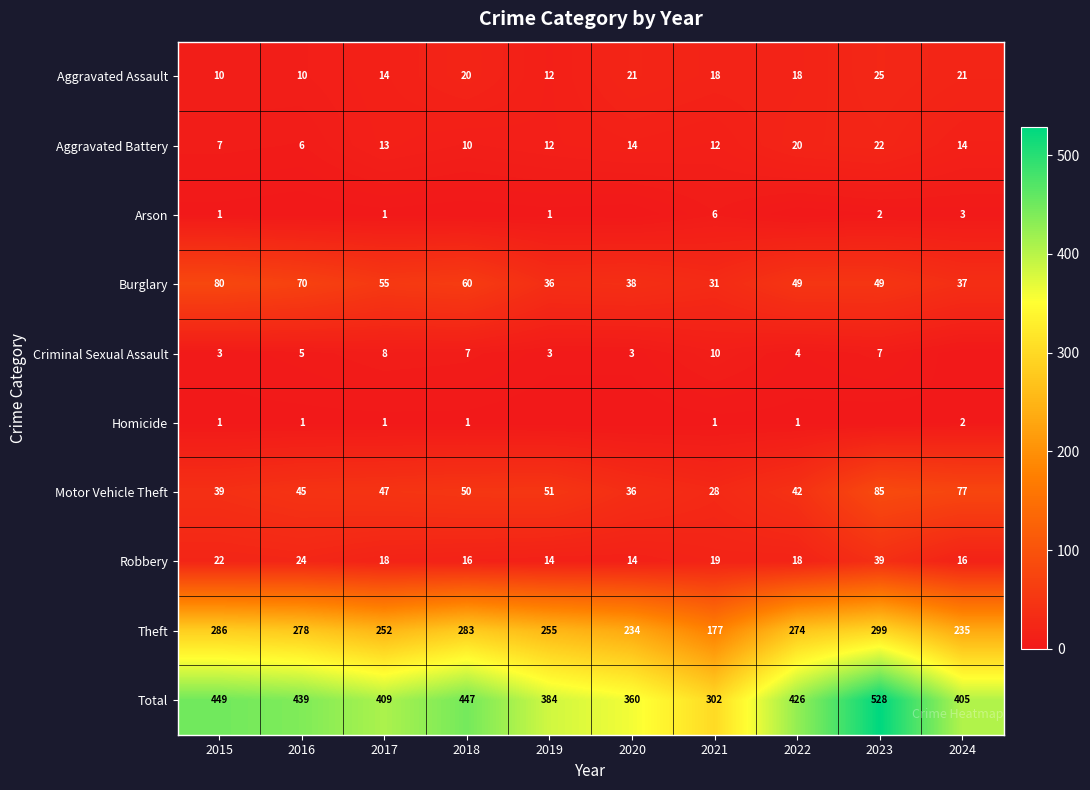

What is the minimum value for Motor Vehicle Theft?

28